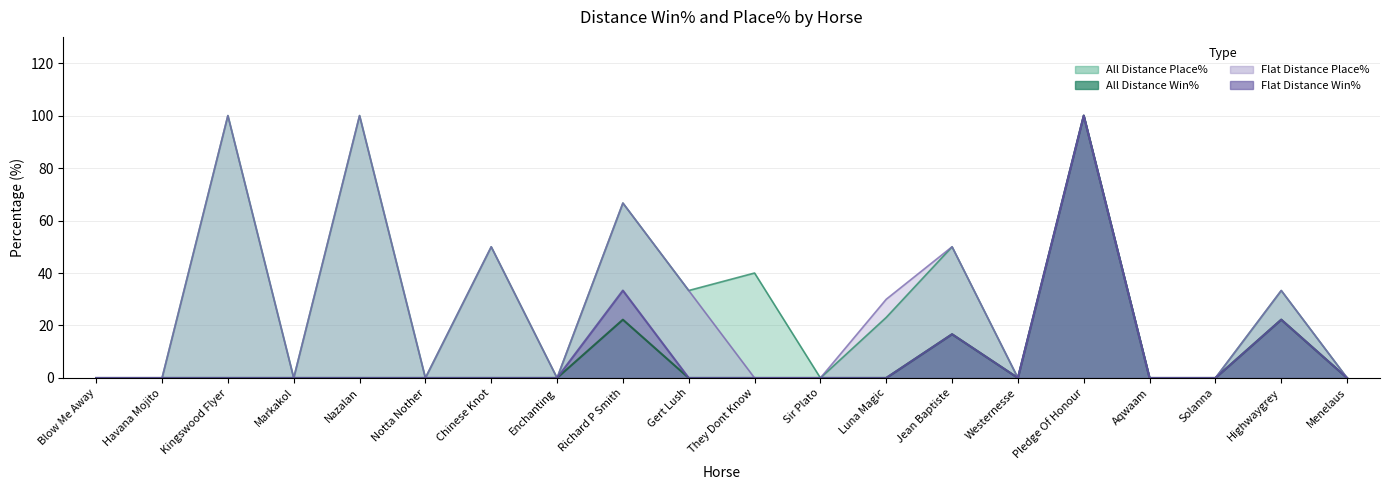

The Flat Distance Win% series shows 0.0 at Menelaus. True or false?

True